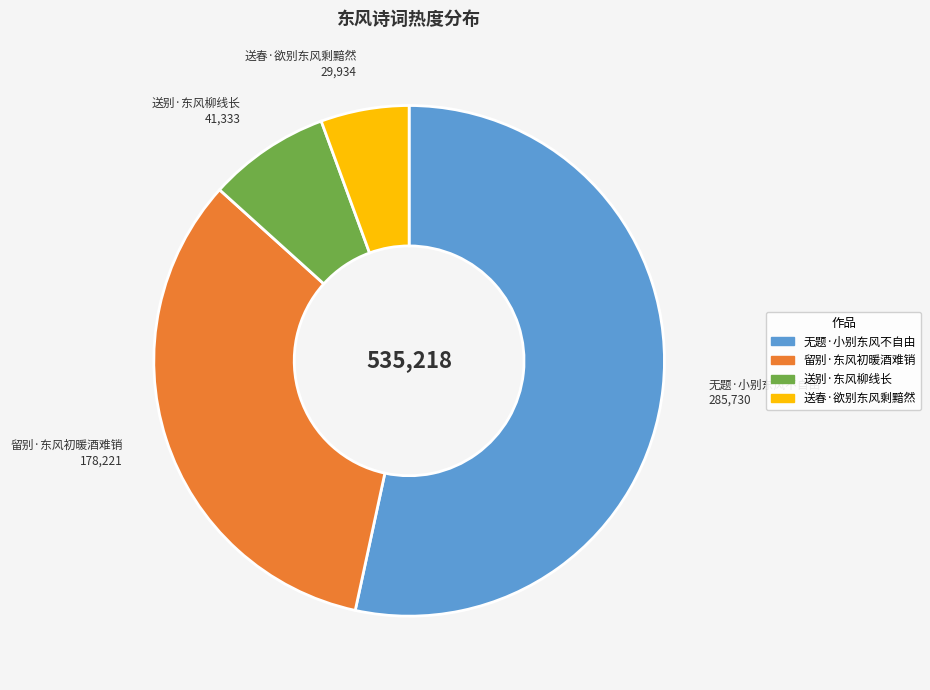

How many segments does this pie chart have?

4